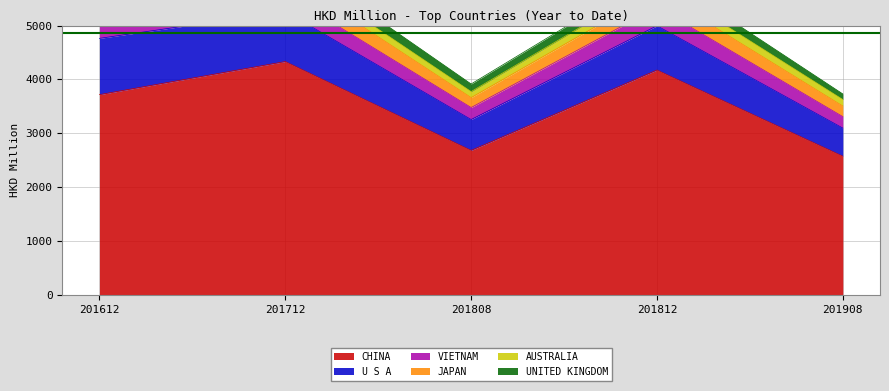

Which category has the lowest value in the JAPAN series?

201808